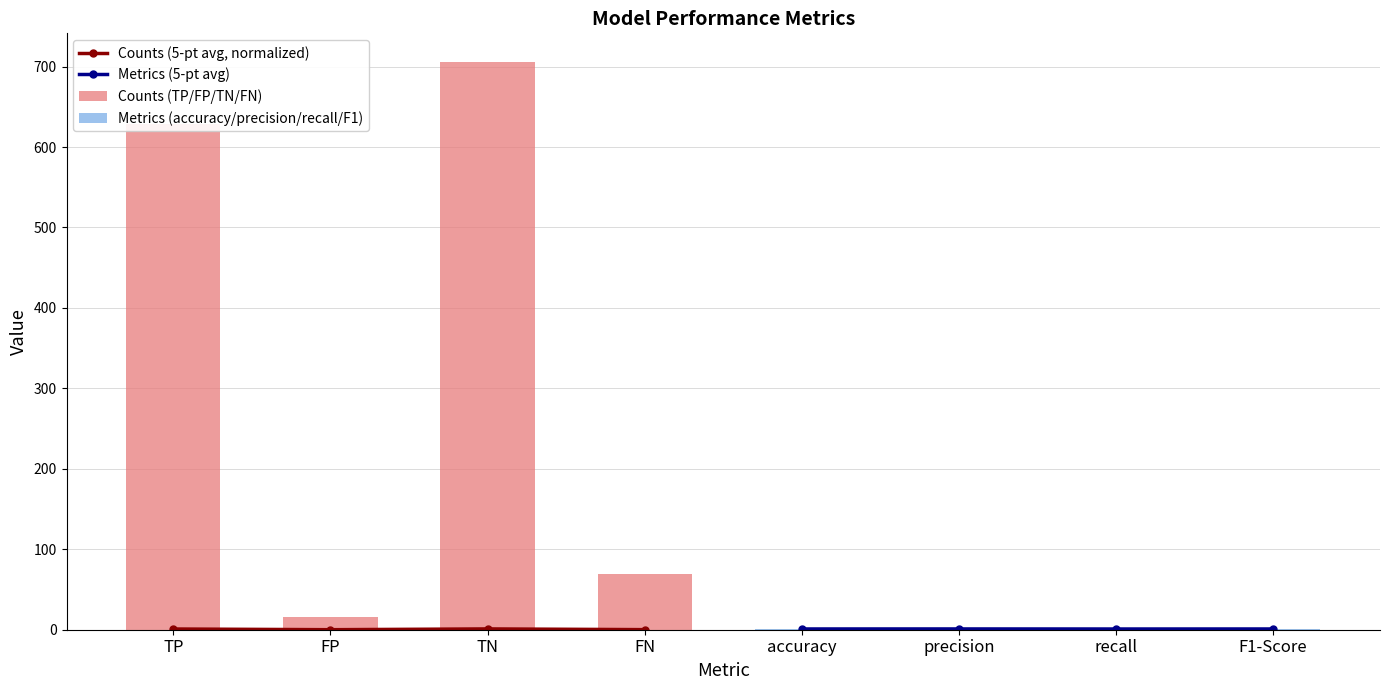

Which series changed the most between FP and TN?

Counts (TP/FP/TN/FN)